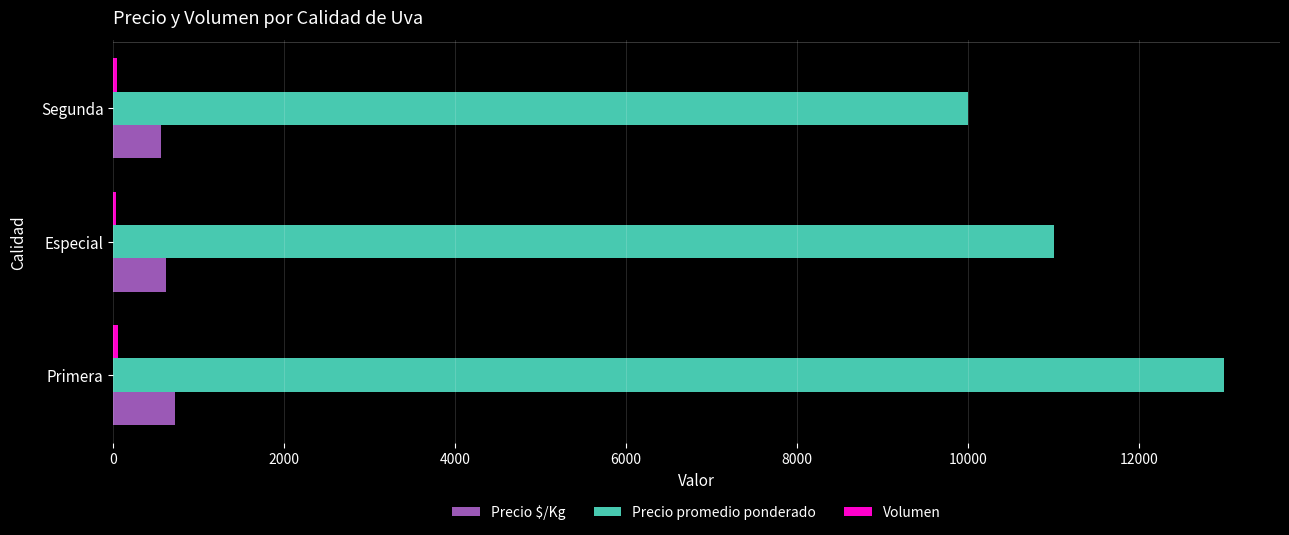

Is the value of Precio $/Kg at Segunda greater than the value of Precio promedio ponderado at Primera?

No